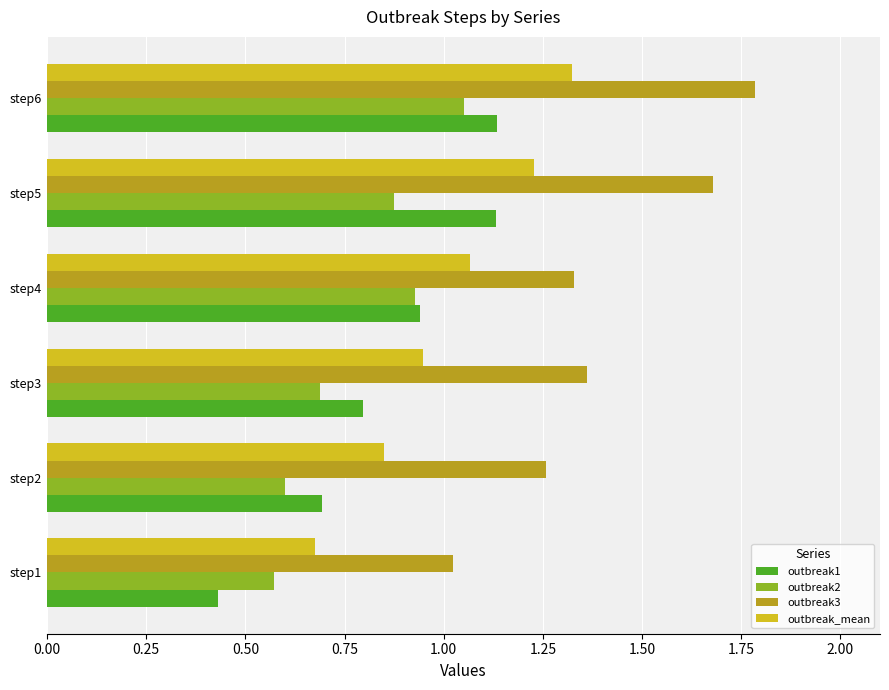

The outbreak3 series shows 0.5 at step3. True or false?

False